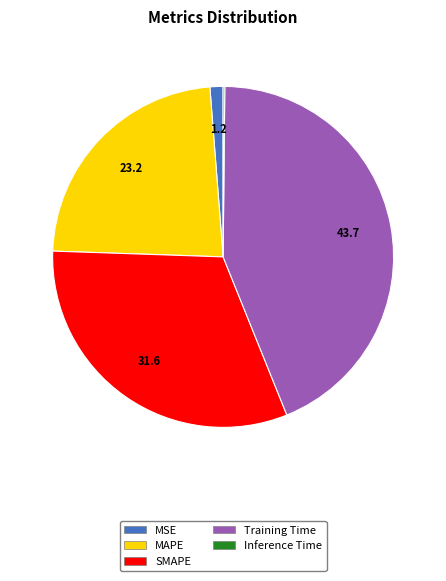

What is the largest slice in the pie chart?

Training Time